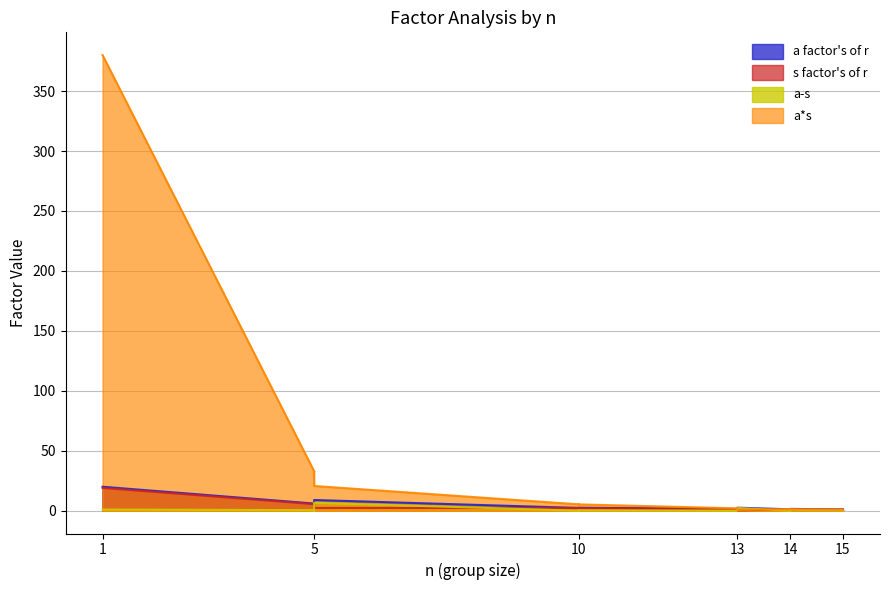

True or false: s factor's of r has a value of 1.3 at 14.

False